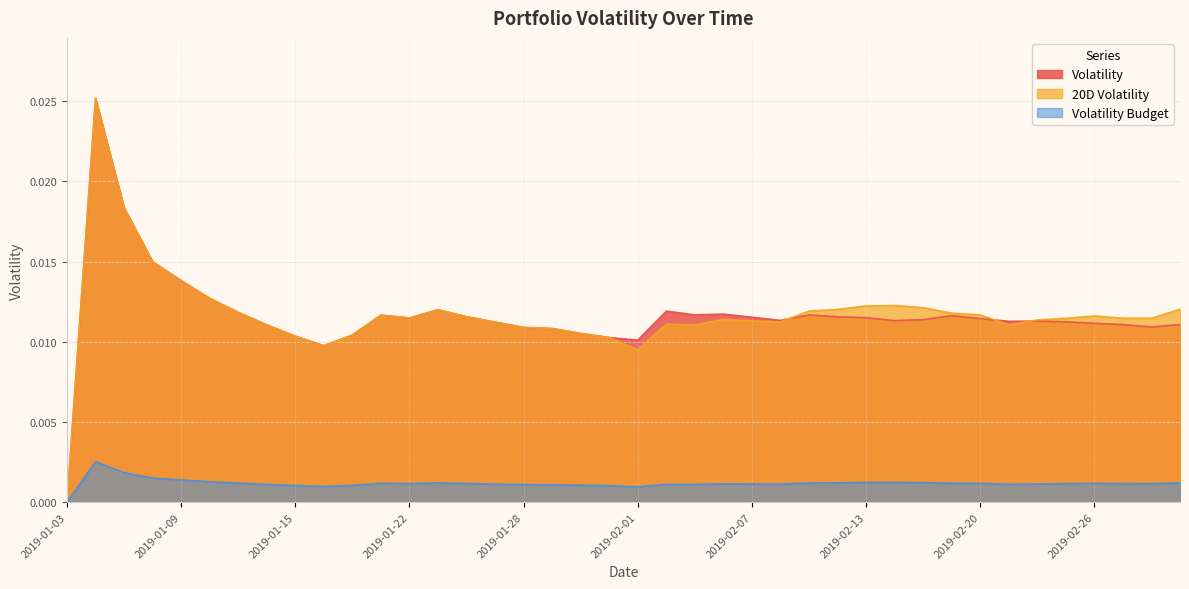

What is the label of the 18th point from the left?

2019-01-29